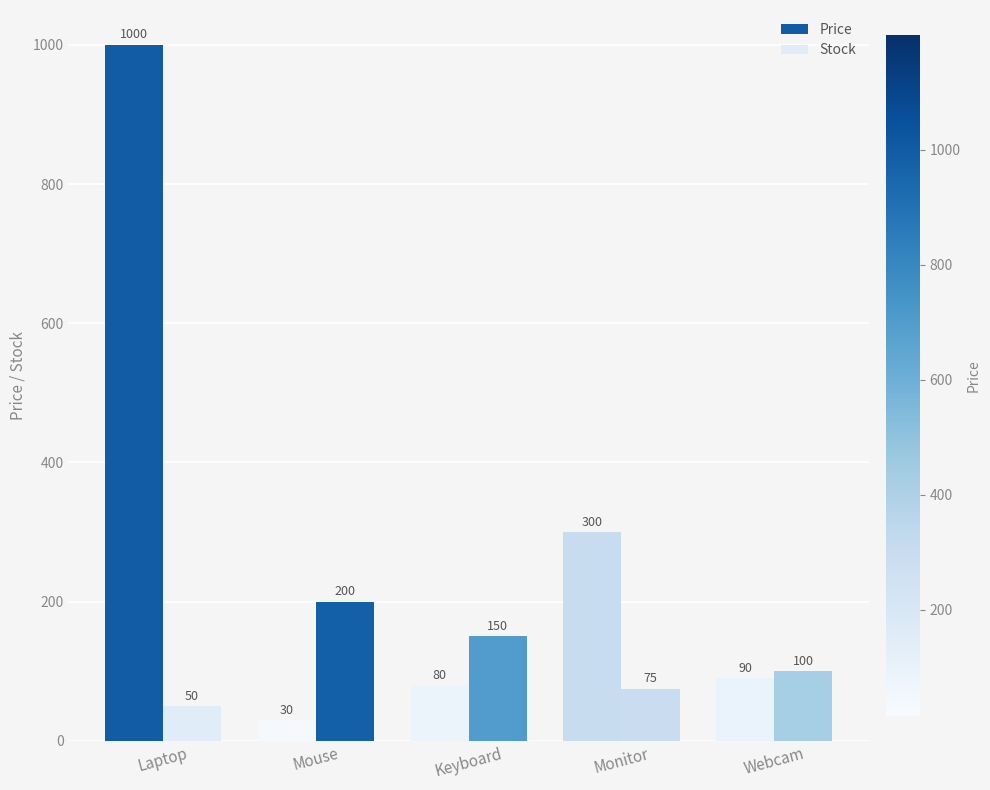

What is the label of the 3rd bar from the right?

Keyboard